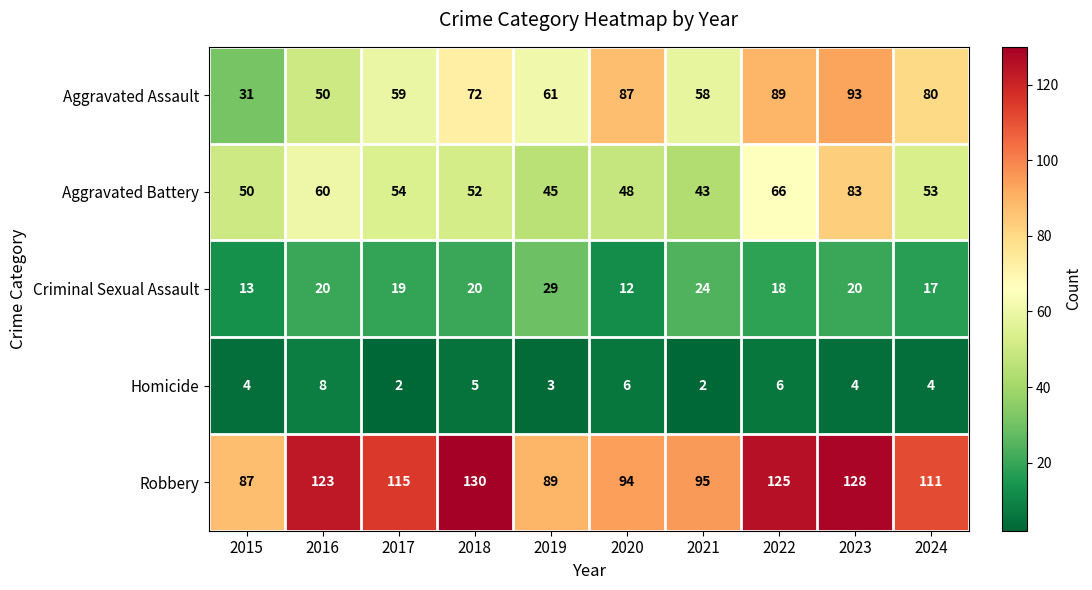

Rank the series at 2017 from lowest to highest value.

Homicide, Criminal Sexual Assault, Aggravated Battery, Aggravated Assault, Robbery